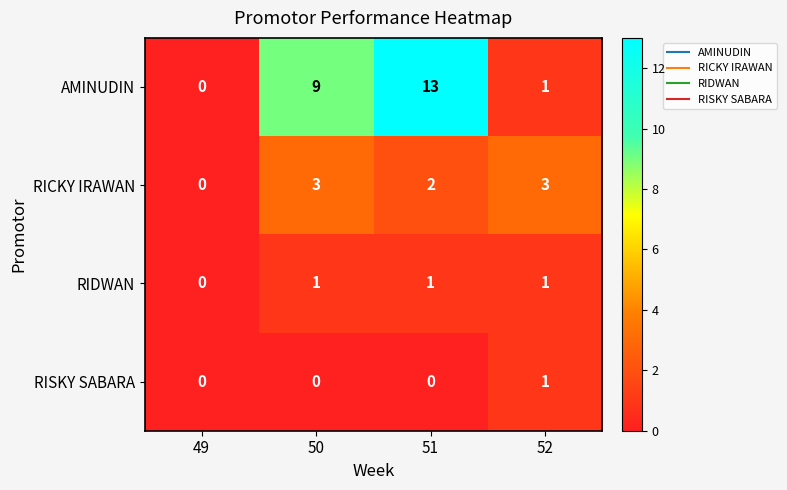

The RIDWAN series shows 2 at 52. True or false?

False